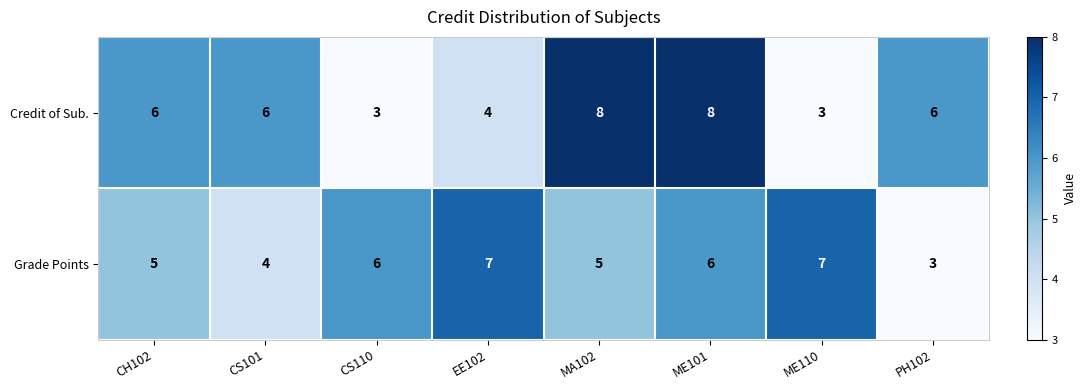

What is the spread (max minus min) of values at ME110?

4